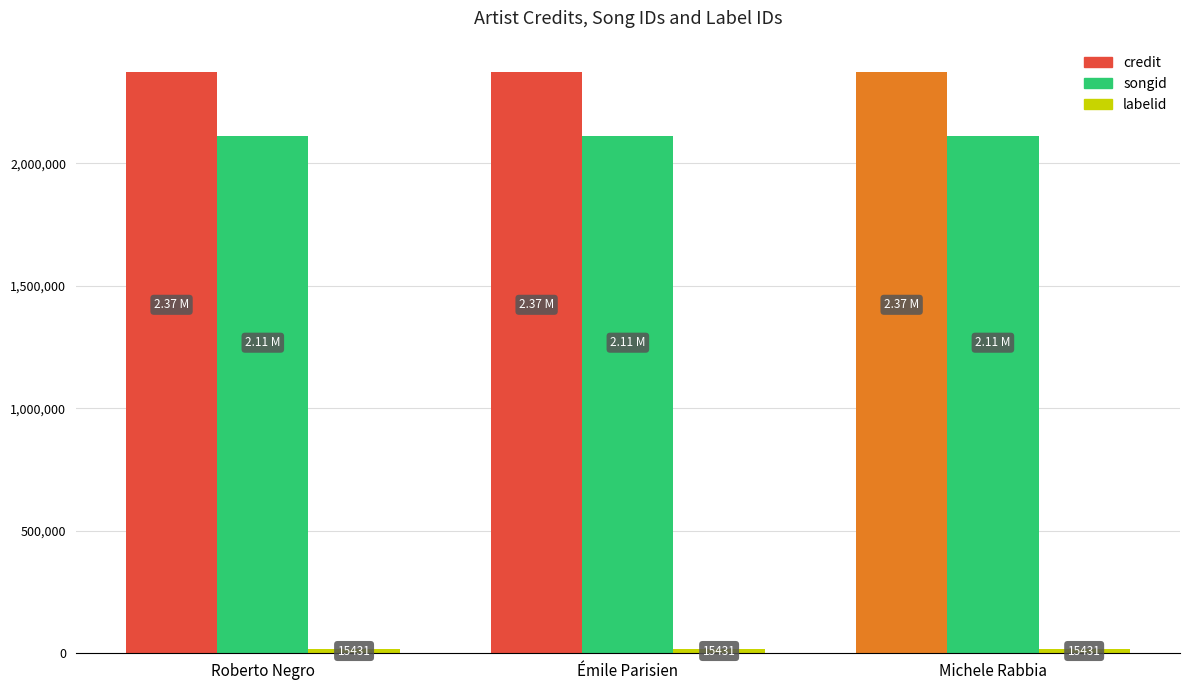

Is the value of songid at Roberto Negro greater than the value of credit at Émile Parisien?

No